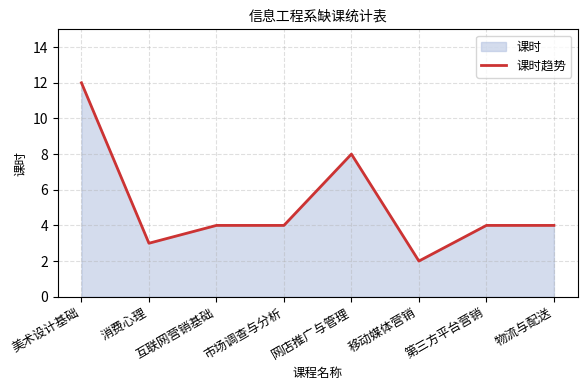

How many points are higher than both their immediate neighbors (excluding endpoints)?

1